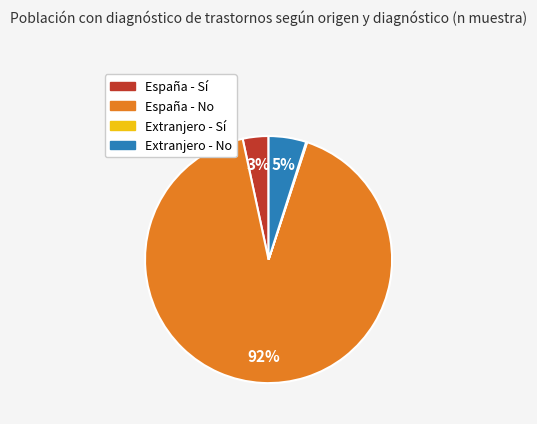

To the nearest percent, what is the difference between the Extranjero - No and España - Sí slice percentages?

2%